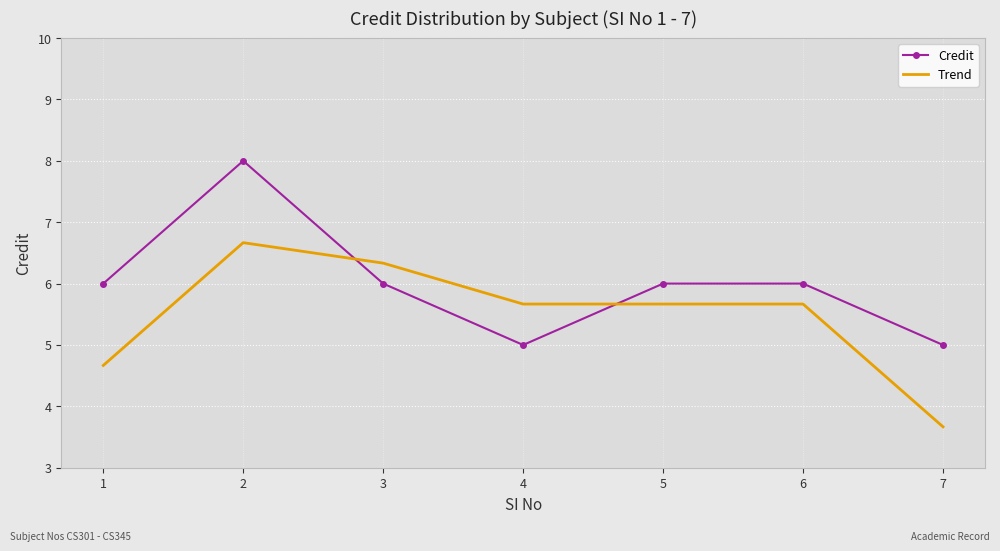

The Trend series shows 6.7 at 2. True or false?

True